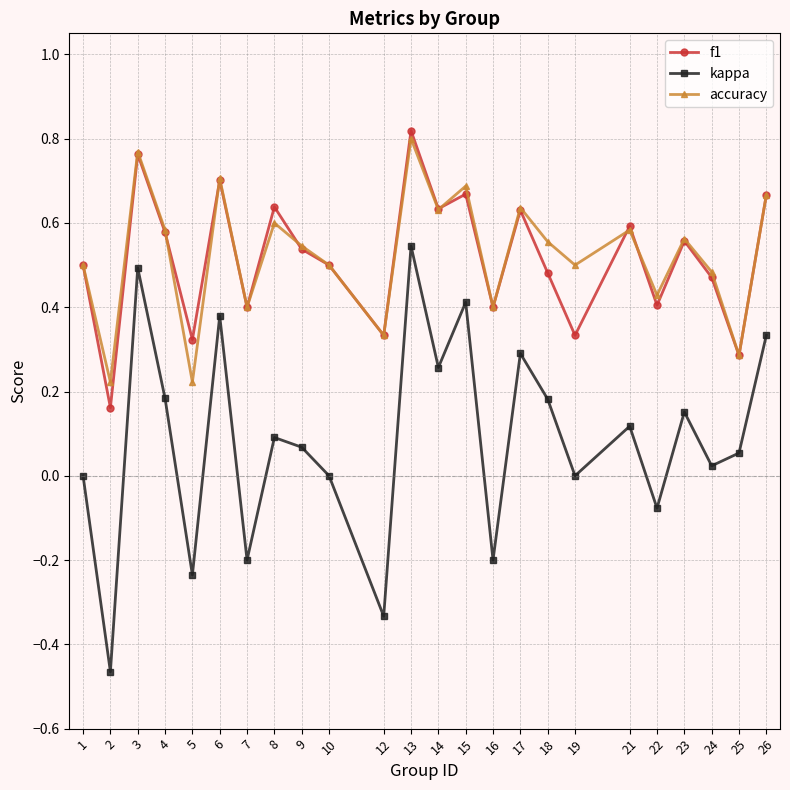

What is the sum of all kappa values?

2.1